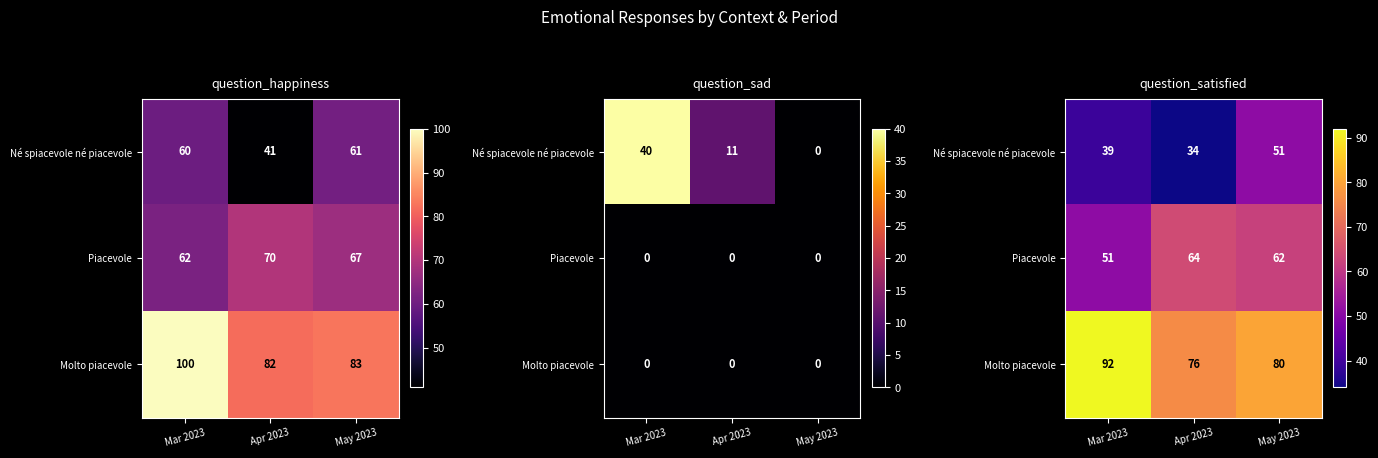

The Piacevole series shows 62 at May 2023. True or false?

True